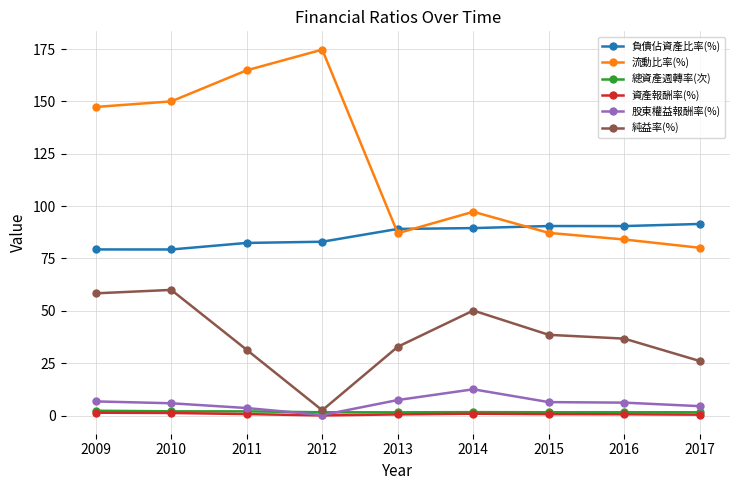

True or false: 流動比率(%) and 總資產週轉率(次) cross at least once.

False